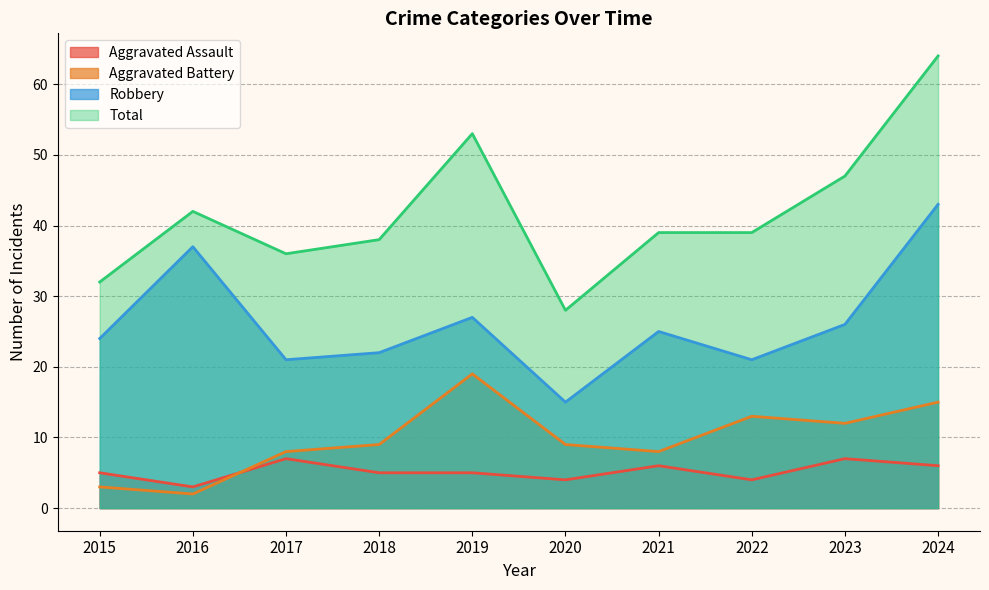

Between 2017 and 2021, which series saw the biggest shift?

Robbery